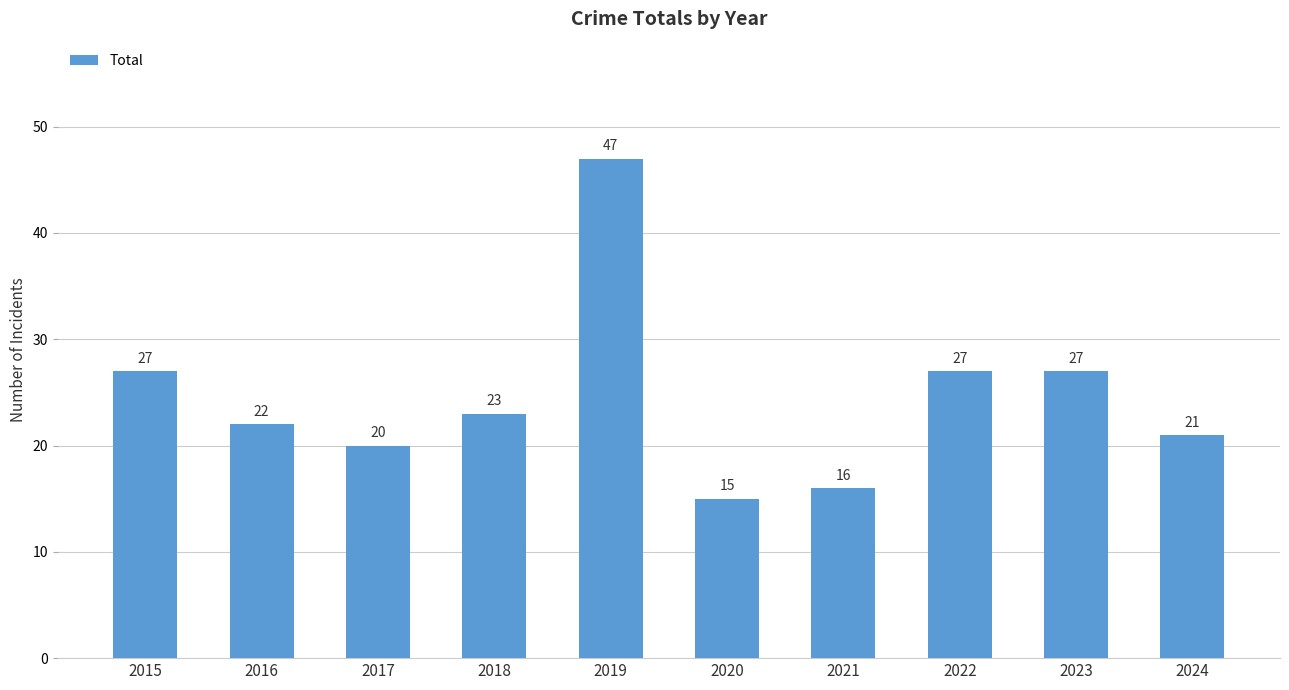

Which has a higher value, 2022 or 2020?

2022